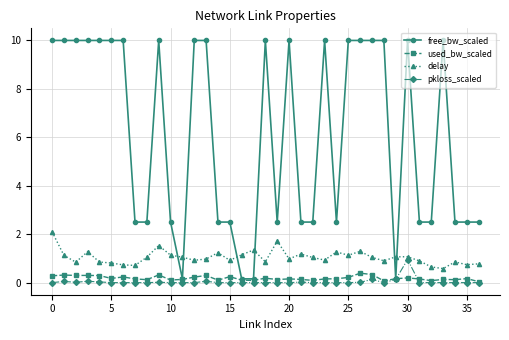

After their last crossing, which series has the higher values: free_bw_scaled or delay?

free_bw_scaled